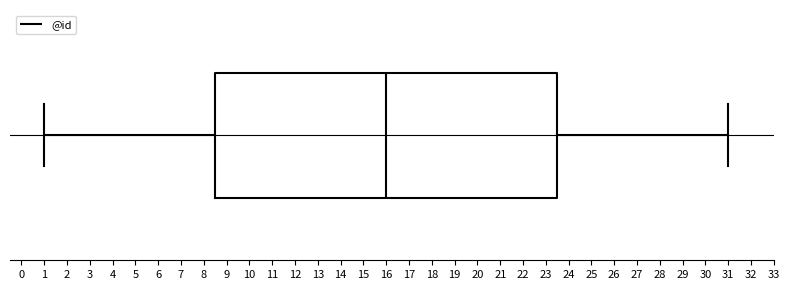

Transcribe this box plot: give where the median line is, the range the box spans, and where the two whiskers end, as read against the x-axis. The values are not printed on the chart, so give them approximately, as read against the axis.

median 16.0, box 8.5 to 23.5, whiskers 1.0 to 31.0